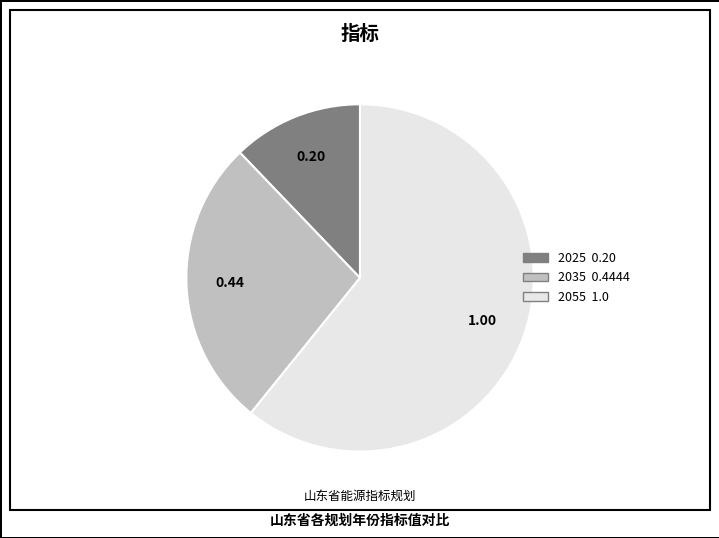

Is it true that 2055 is 61% of the pie?

True